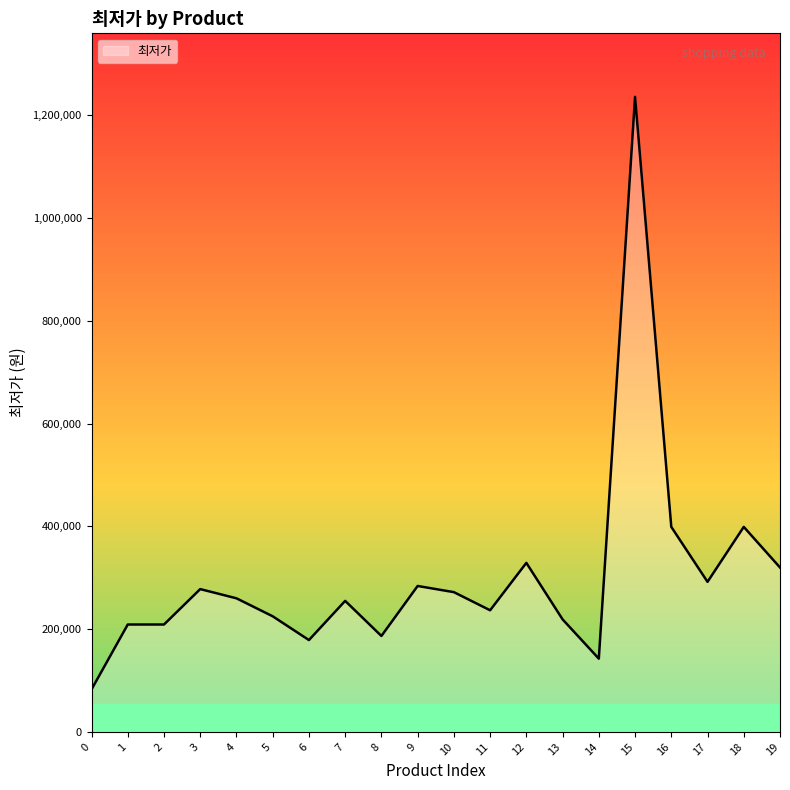

What is the difference between the maximum and minimum values?

1153330